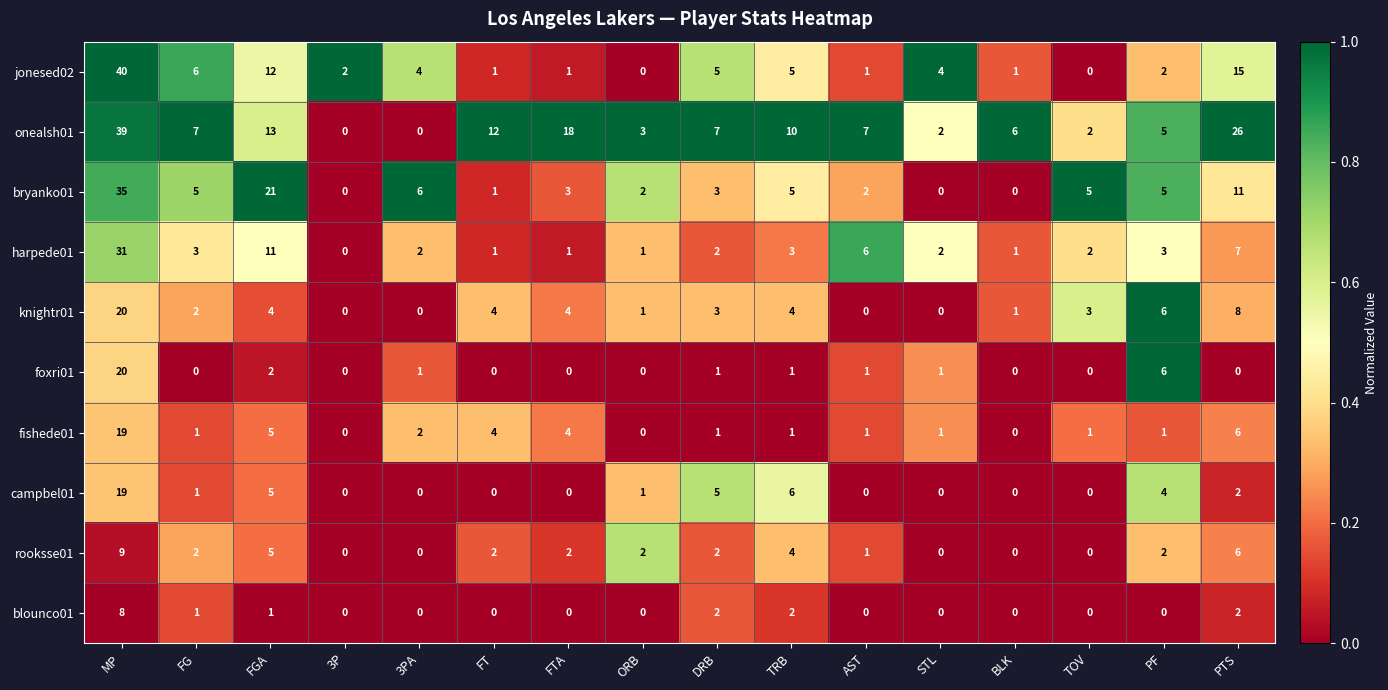

True or false: knightr01 has a value of -12 at 3PA.

False